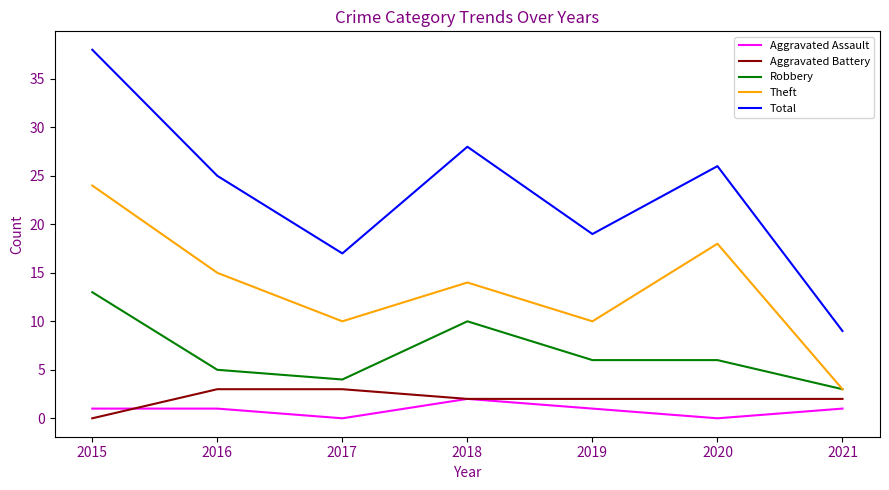

What is the maximum value shown in the chart?

38